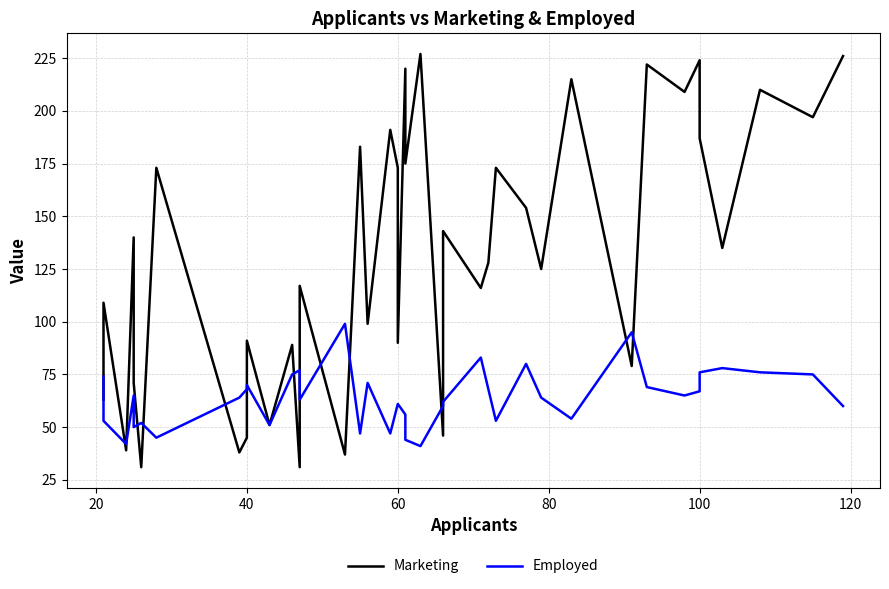

How many interior local peaks does the Employed series have?

10